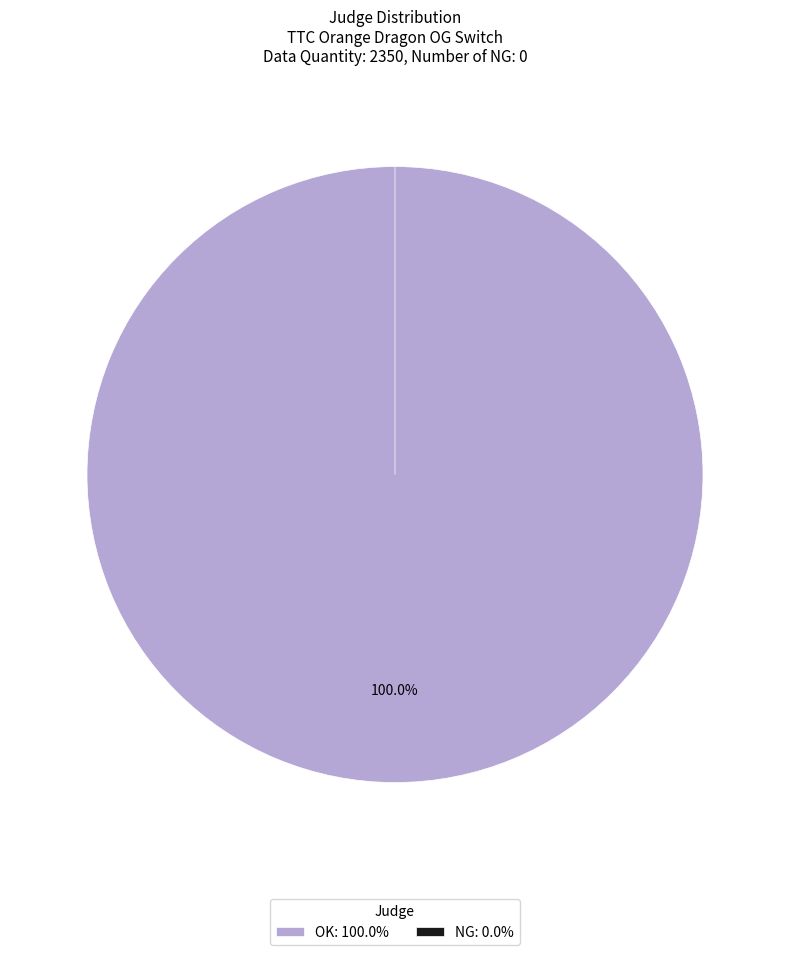

To the nearest percent, what is the average slice percentage?

50%